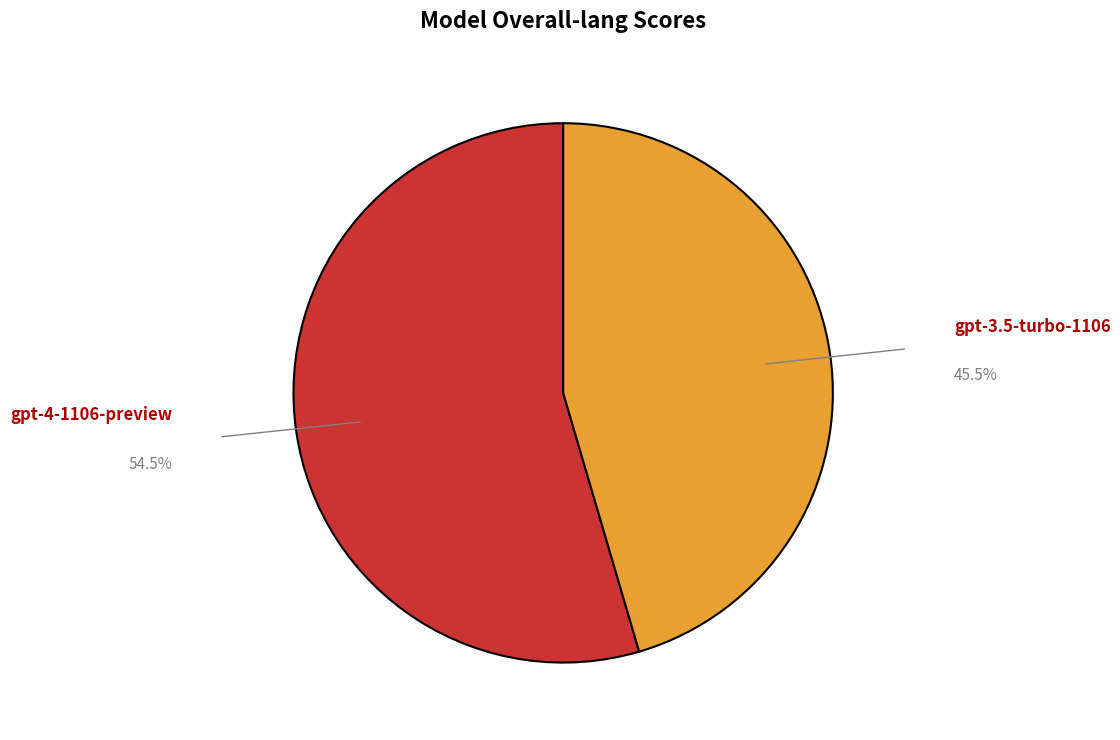

Is there any slice that represents more than half of the pie?

Yes